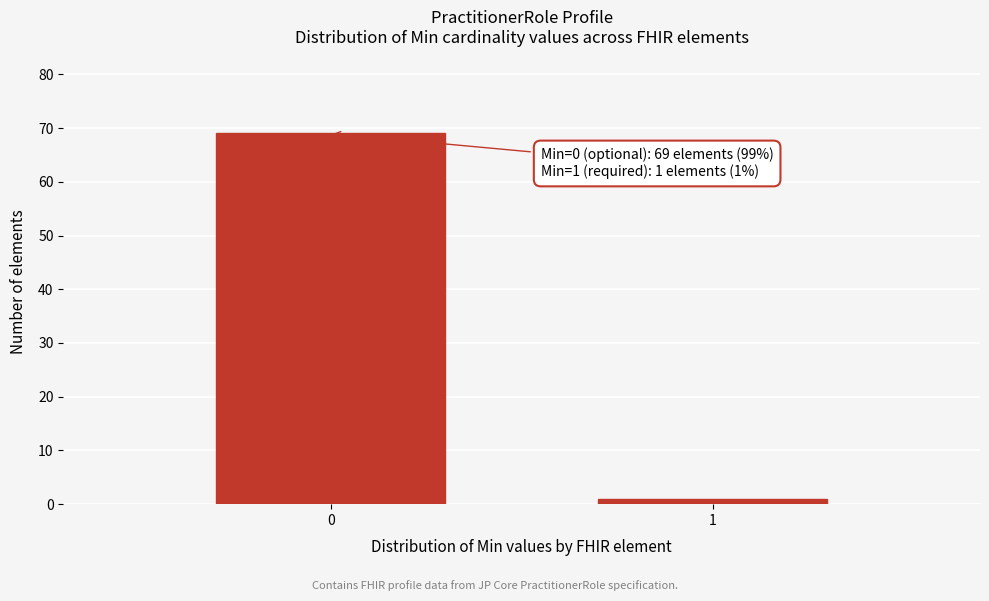

Reading right to left, what are all the values shown in this chart?

1	69